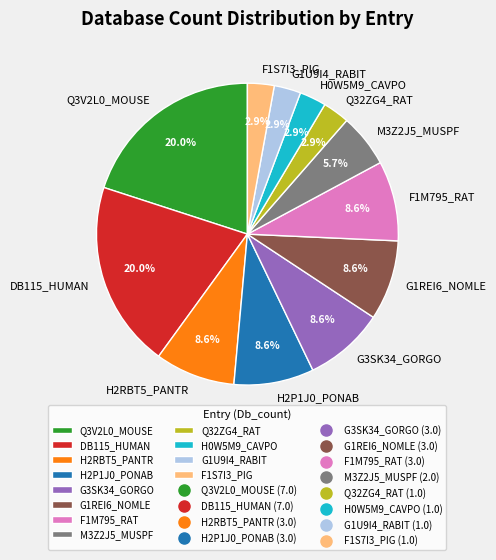

What is the ratio of the value at Q32ZG4_RAT to the value at F1S7I3_PIG?

1.0